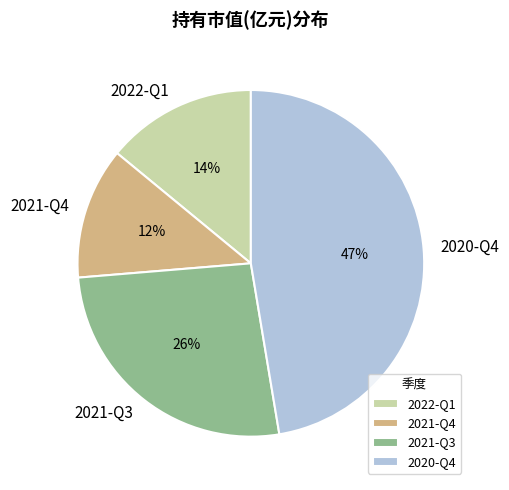

How many slices are in this pie chart?

4